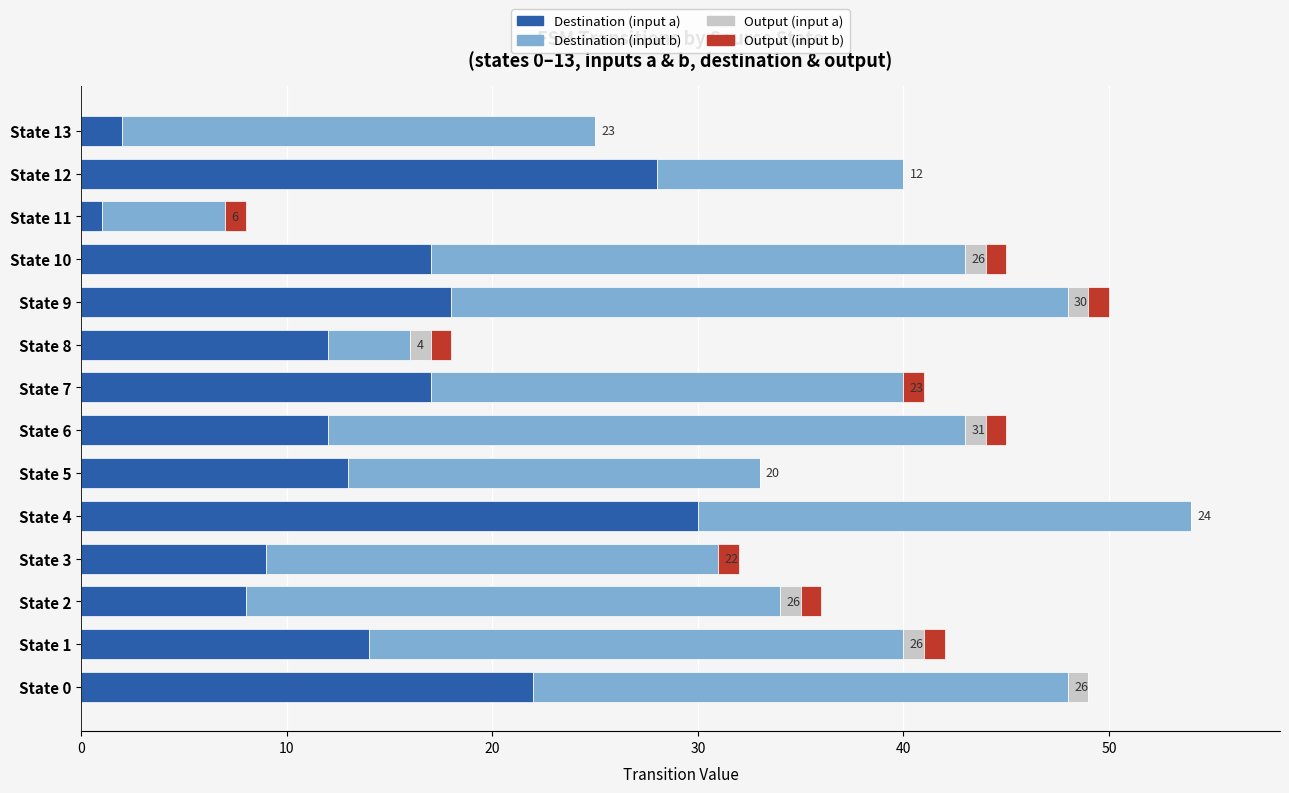

Which category has the highest value in the Destination (input a) series?

State 4